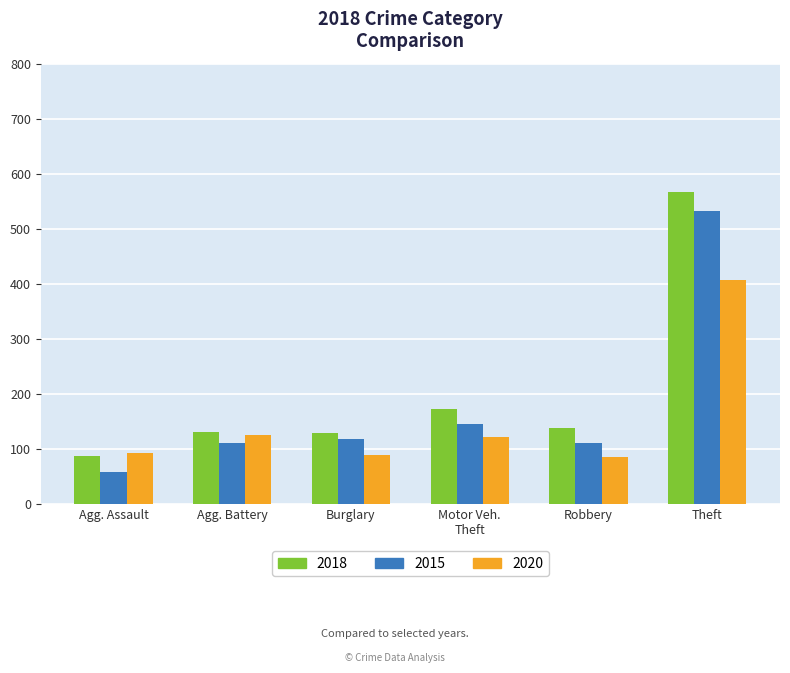

What is the average value of the 2015 series?

179